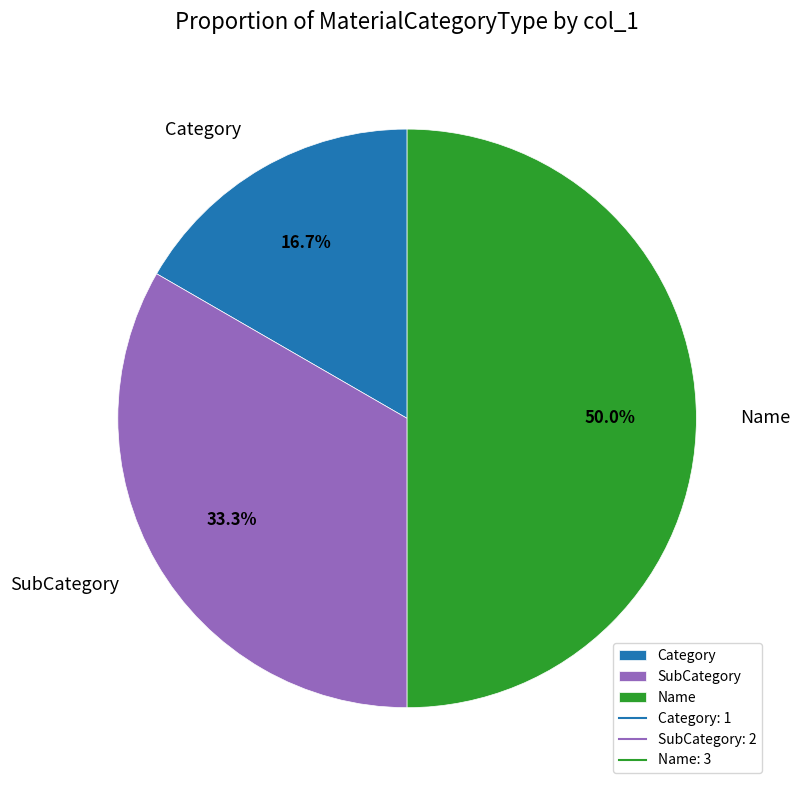

True or false: Category accounts for 17% of the total.

True